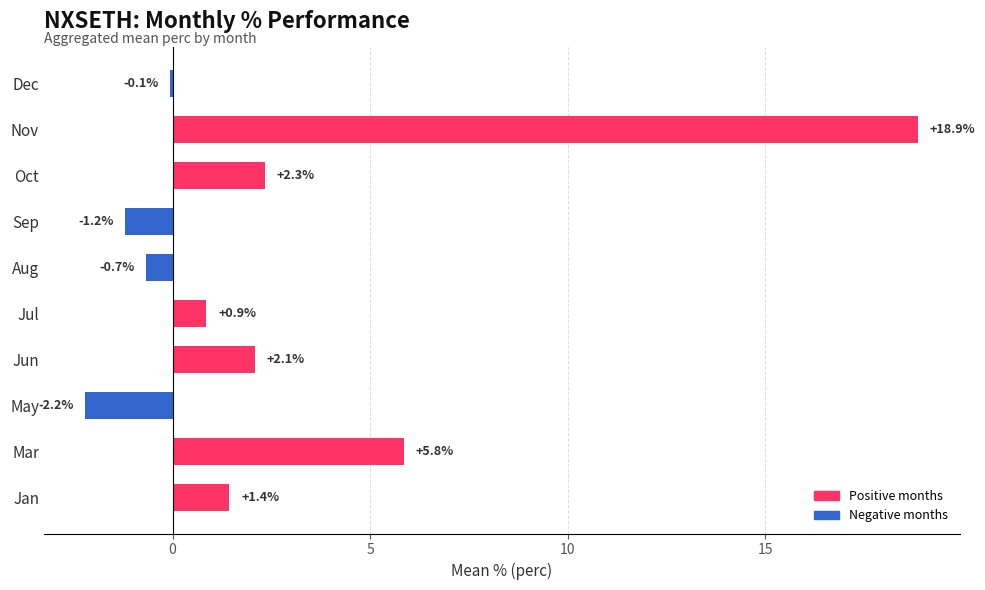

What is the maximum value shown in the chart?

18.9